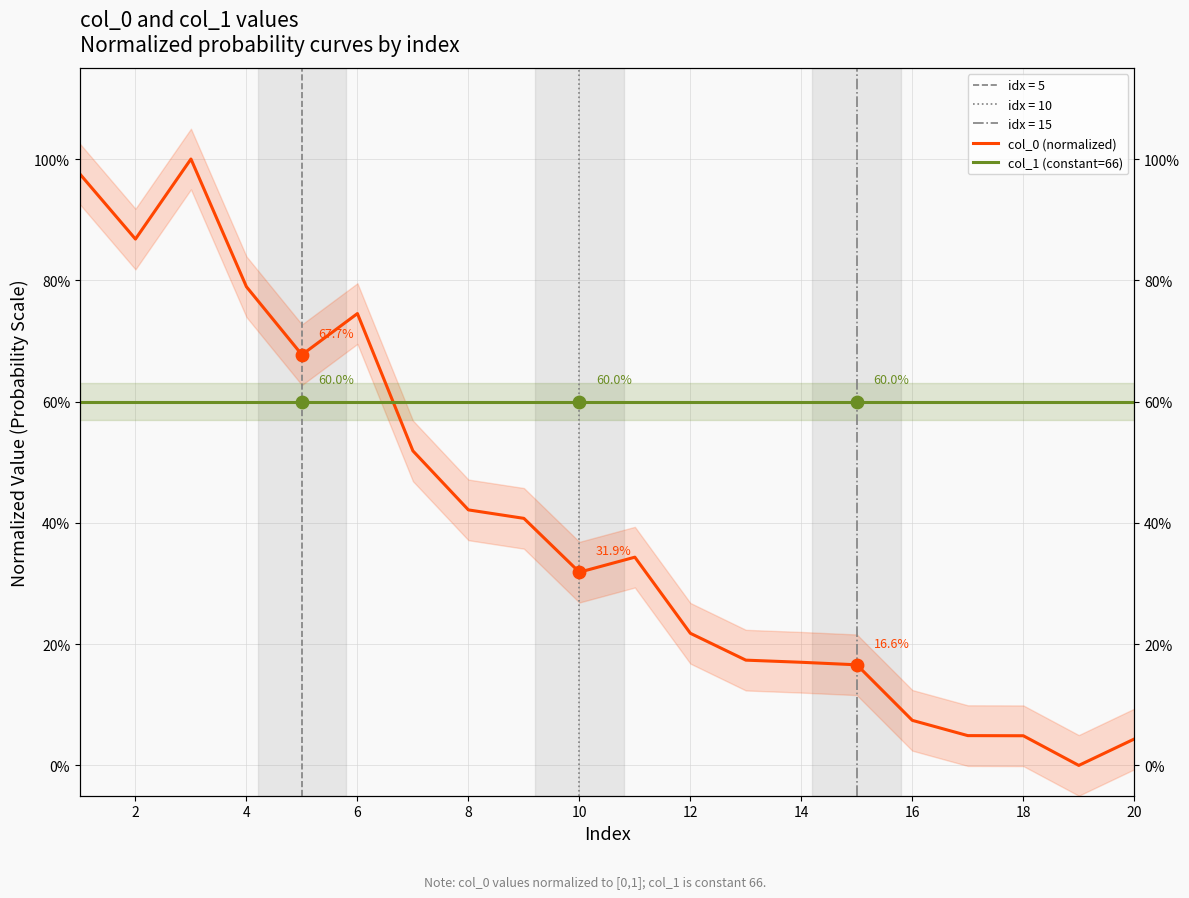

At how many categories does at least one series exceed 0?

20